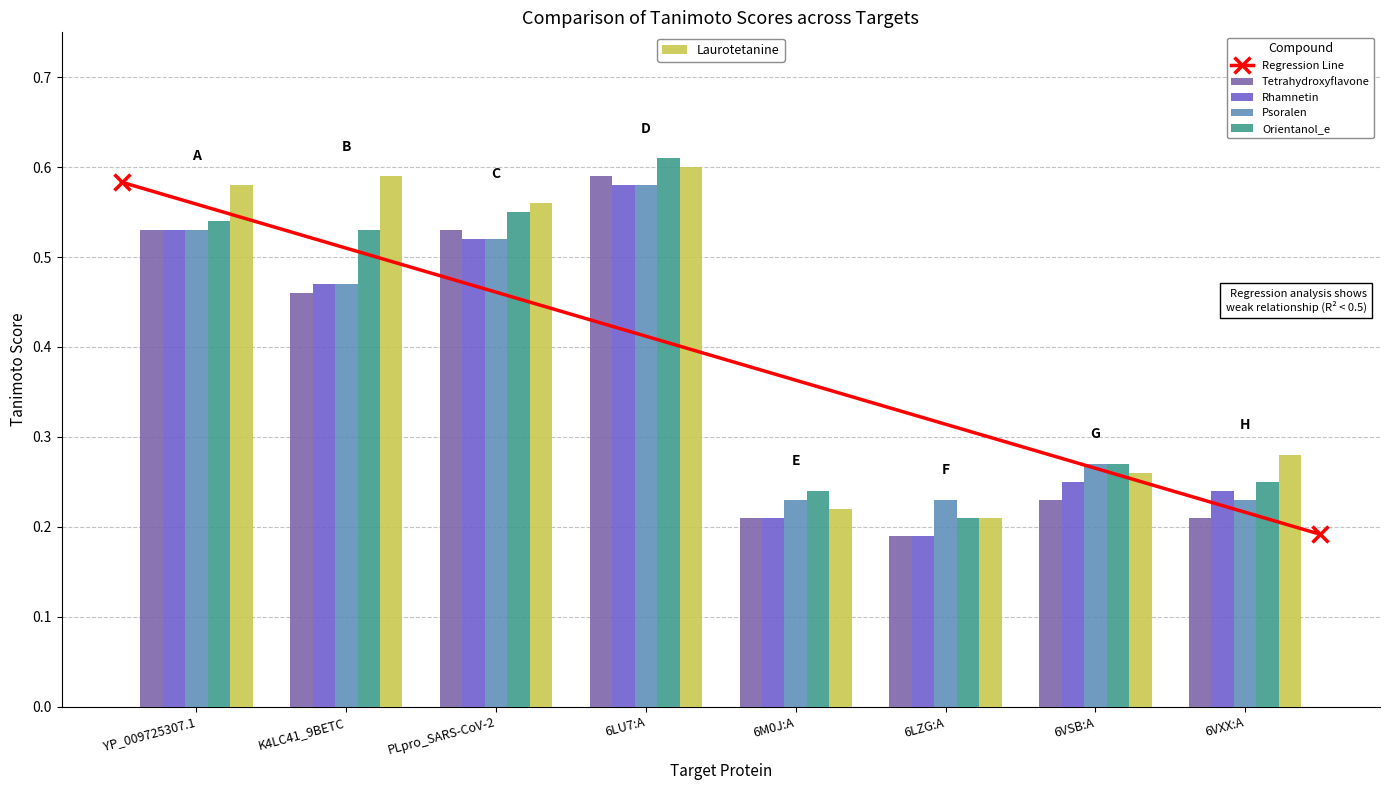

Which series has the largest total across all categories?

Laurotetanine